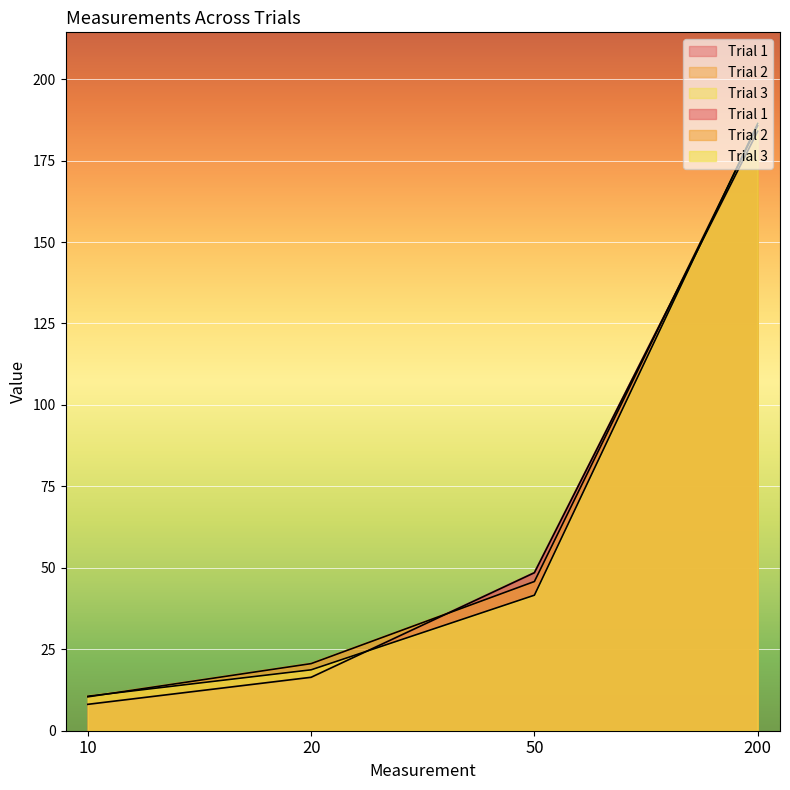

What is the sum of all Trial 3 values?

257.3